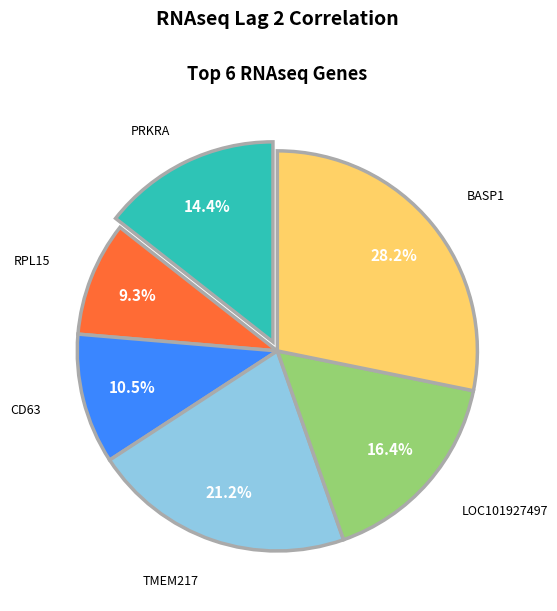

To the nearest percent, what is the average slice percentage?

17%